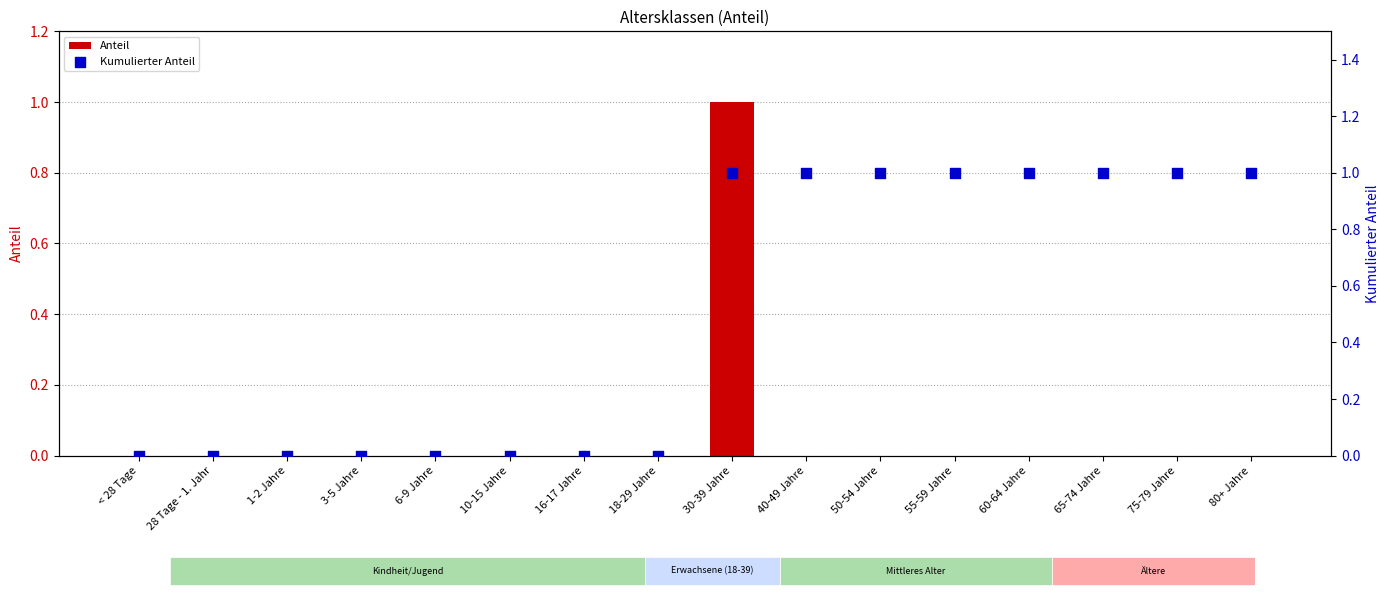

Which series contains the lowest Y value?

Anteil